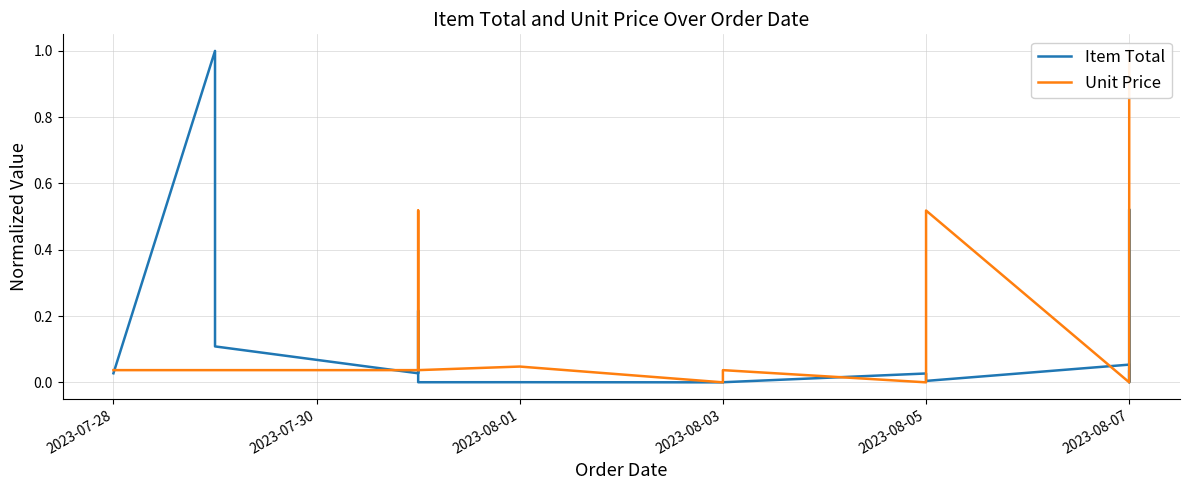

Which series has the largest total across all categories?

Unit Price